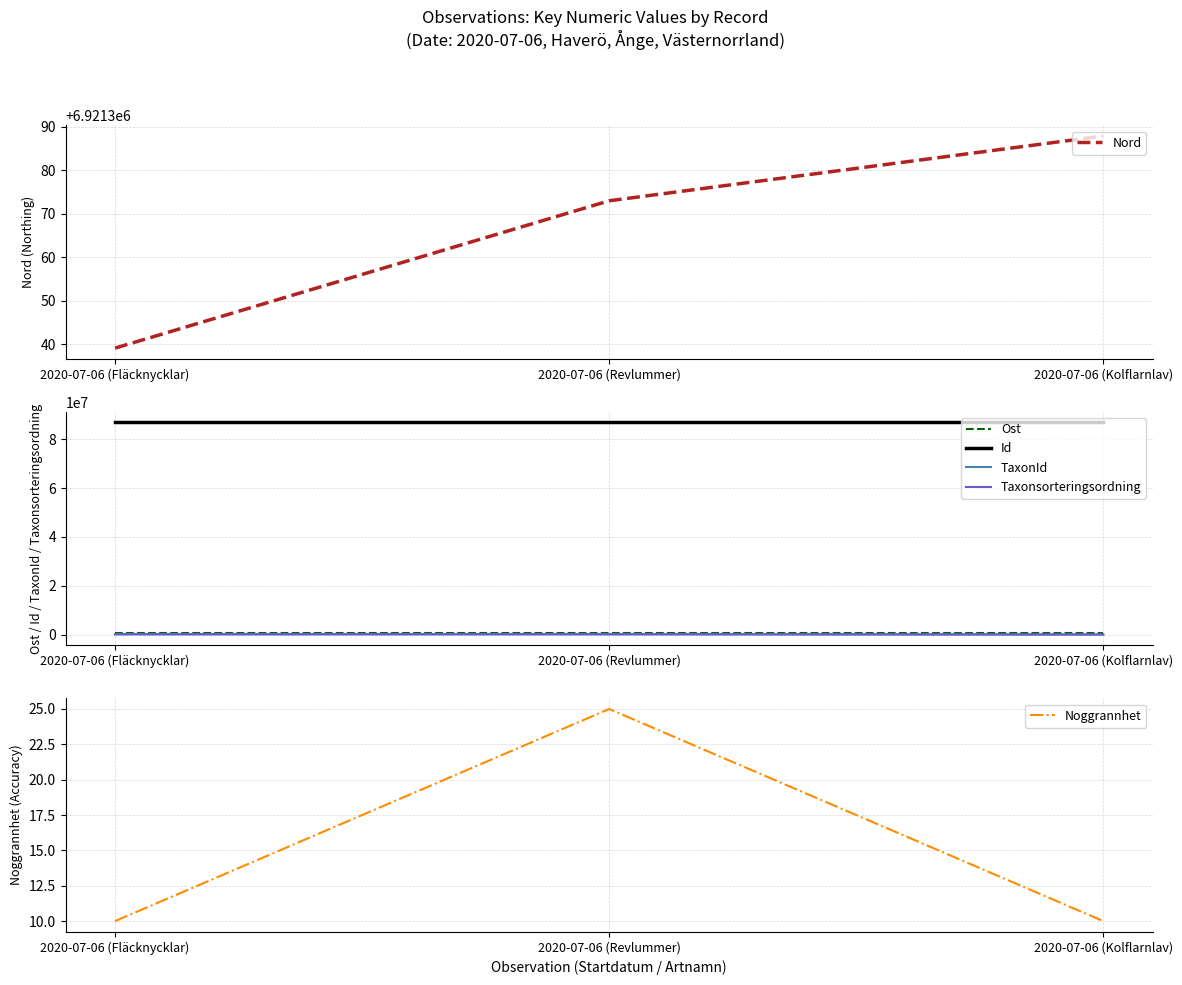

At which label does Ost first exceed 527382?

2020-07-06 (Revlummer)